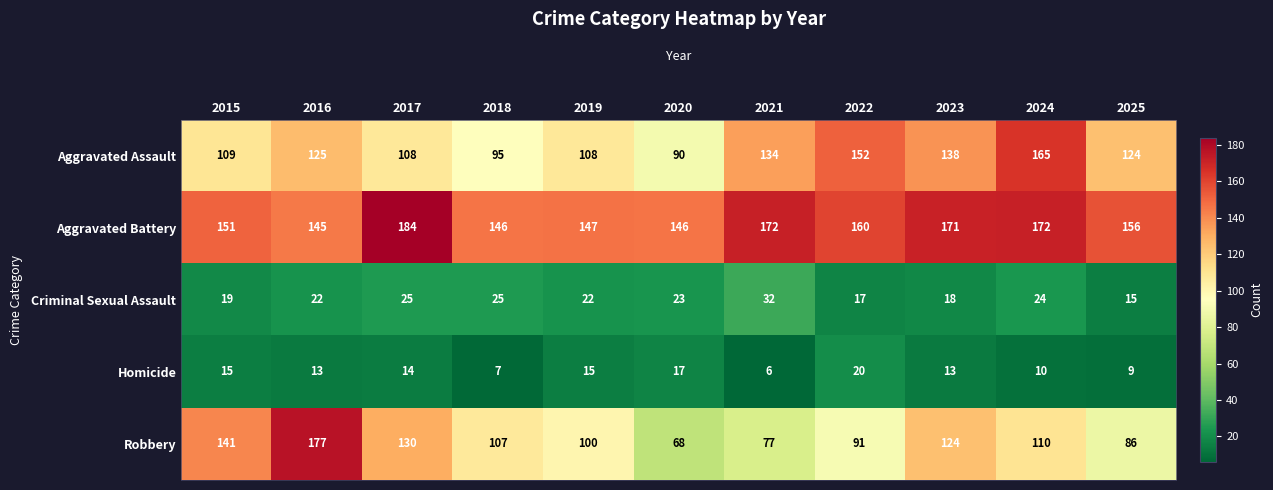

What is the maximum value shown in the chart?

184